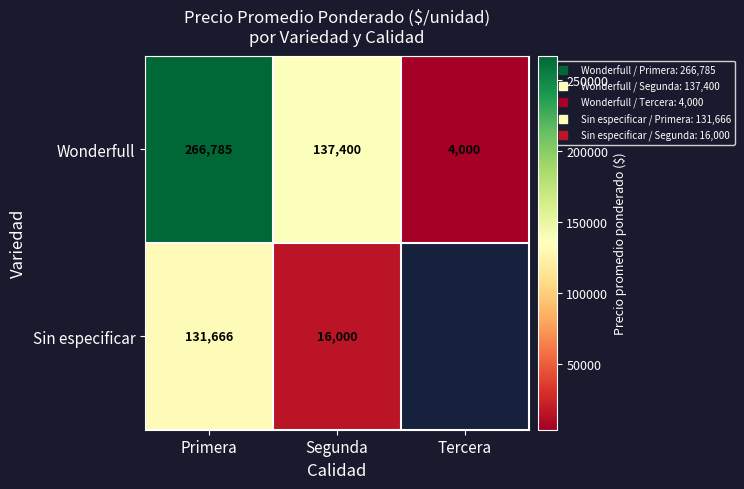

What is the sum of the Wonderfull values at Primera and Tercera?

270785.7